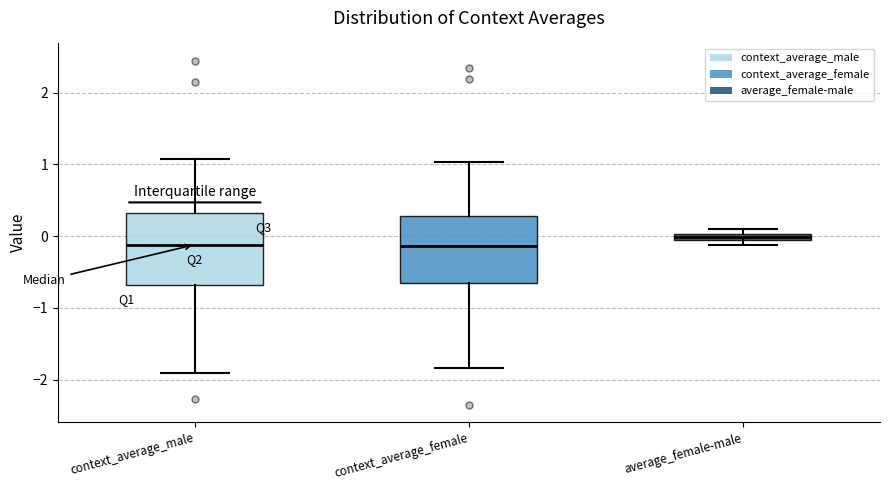

Where is the upper edge of the box for average_female-male on the y-axis? The values are not printed on the chart, so give them approximately, as read against the axis.

0.0